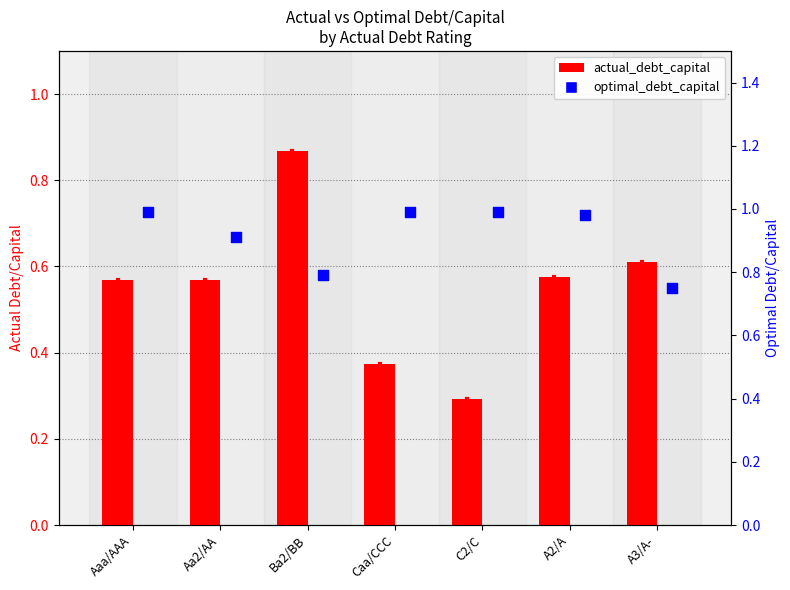

What are all the series names shown in the legend?

actual_debt_capital, optimal_debt_capital